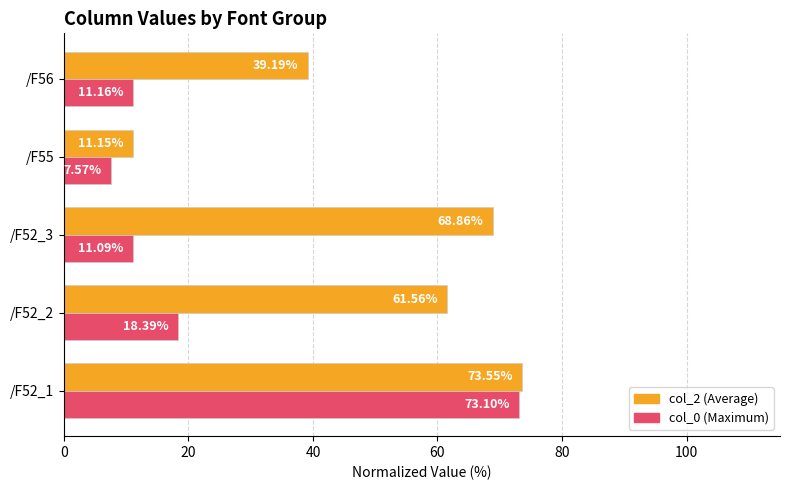

What is the total value across all series at /F55?

18.7